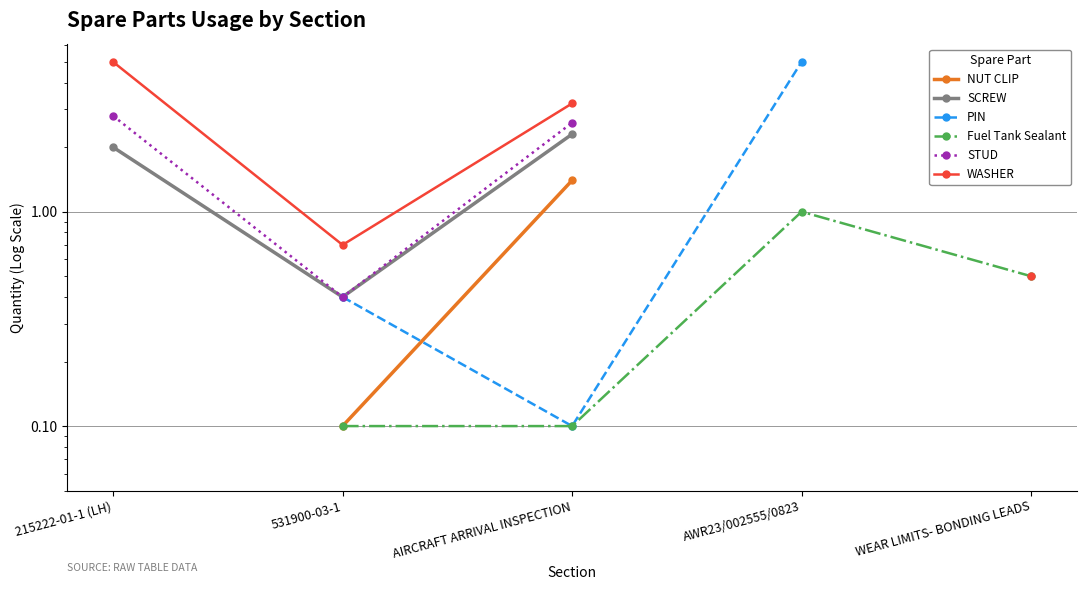

How many series are shown in this chart?

6